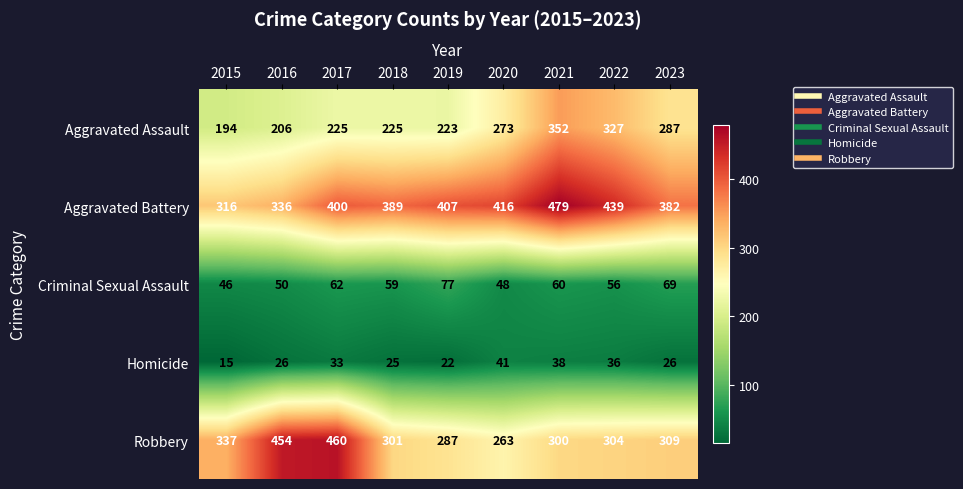

How many data points does each series have?

9